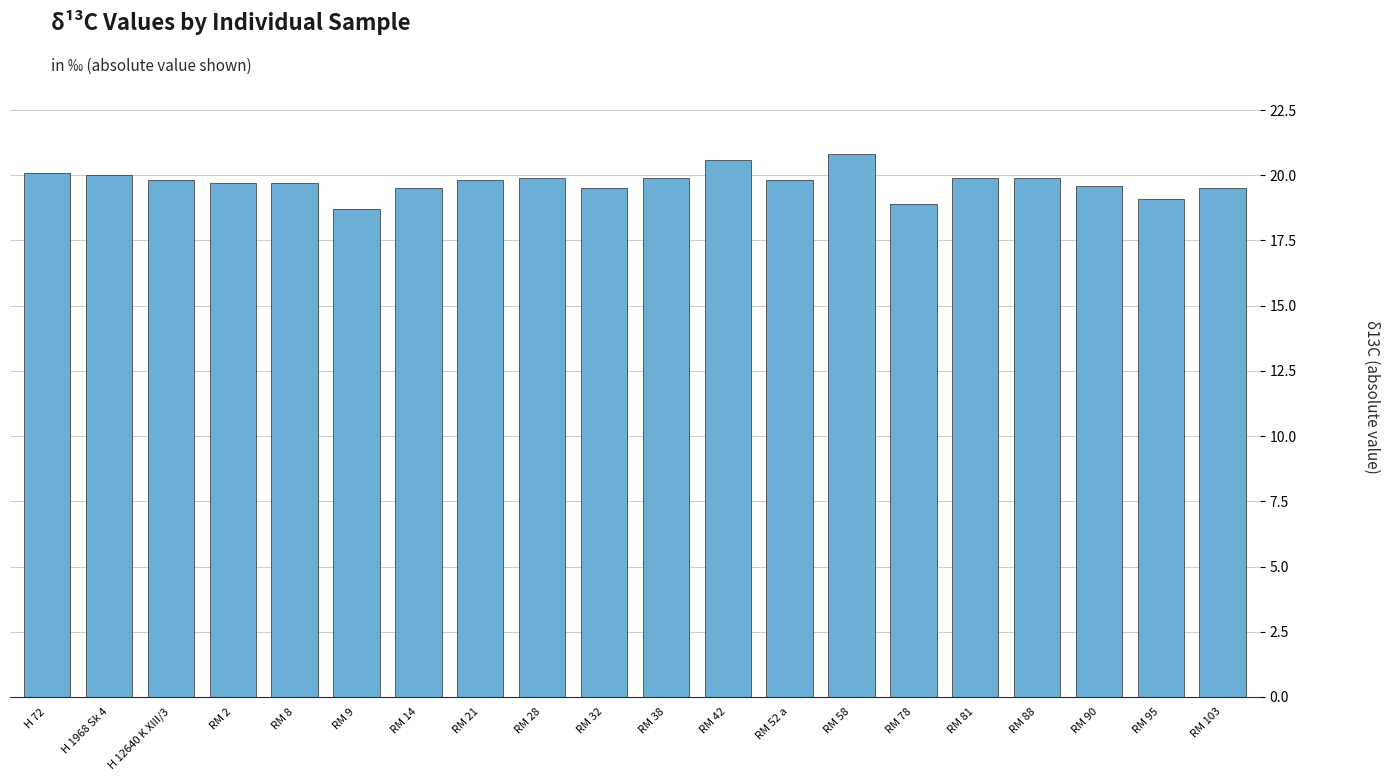

The value at H 12640 K XIII/3 is 28.7. True or false?

False